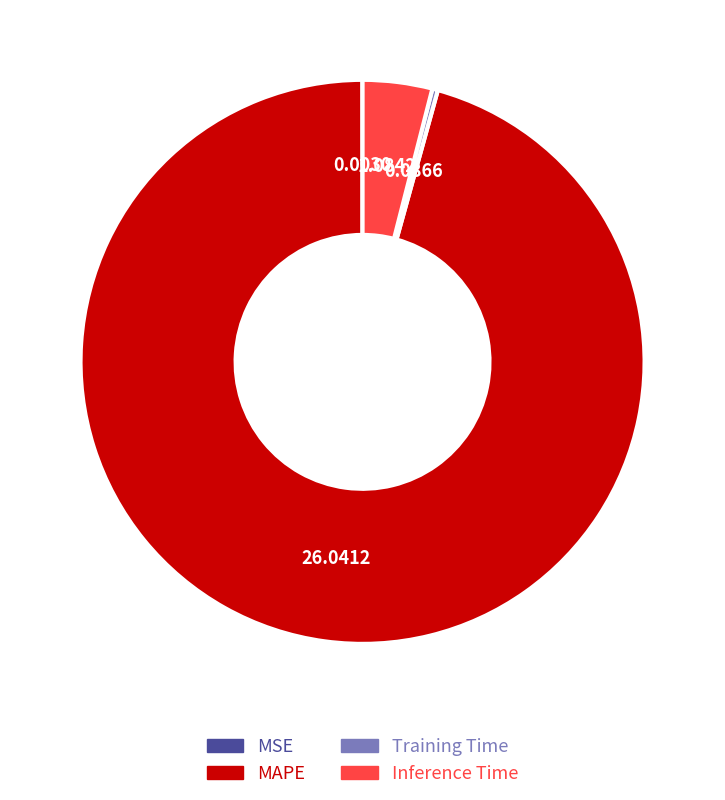

Does any single category account for the majority?

Yes